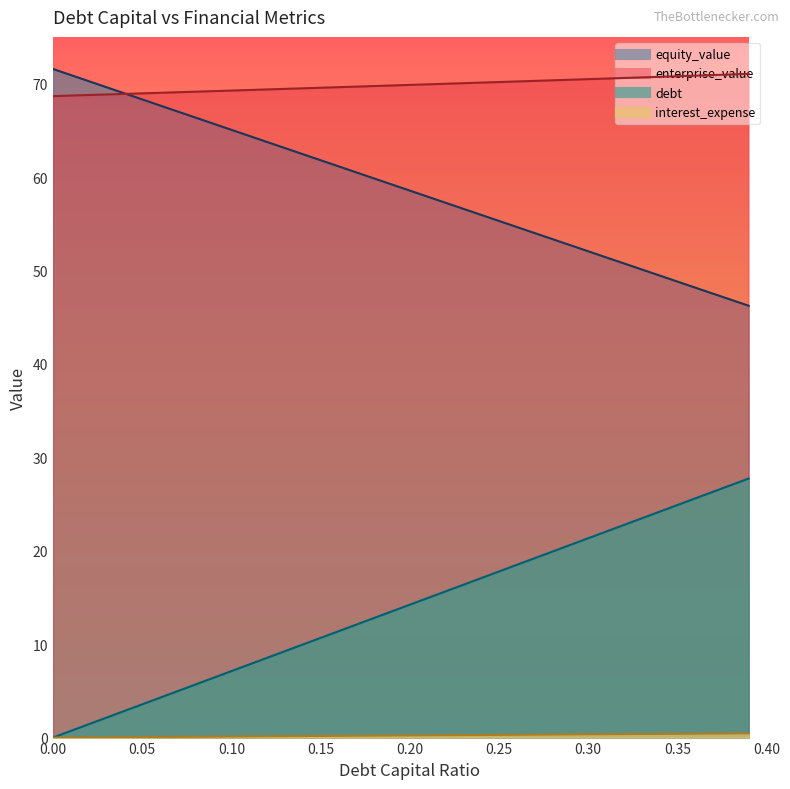

True or false: debt and debt_capital intersect in this chart.

False